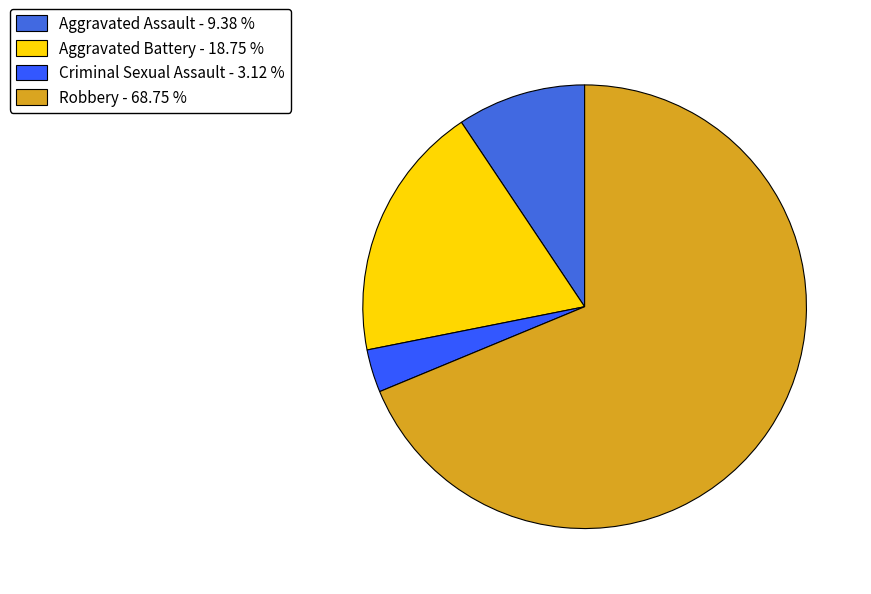

To the nearest percent, what percentage of the pie is Aggravated Battery?

19%